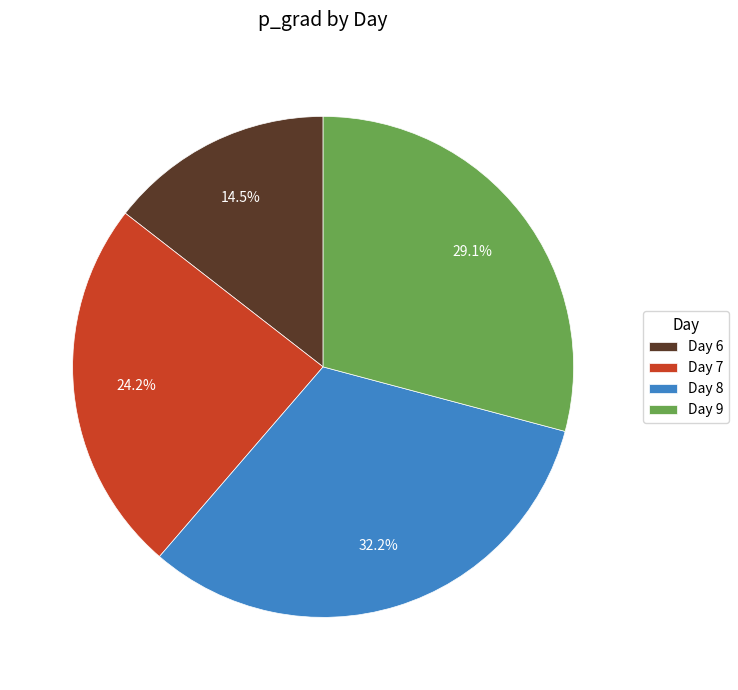

Which slice is the largest?

Day 8